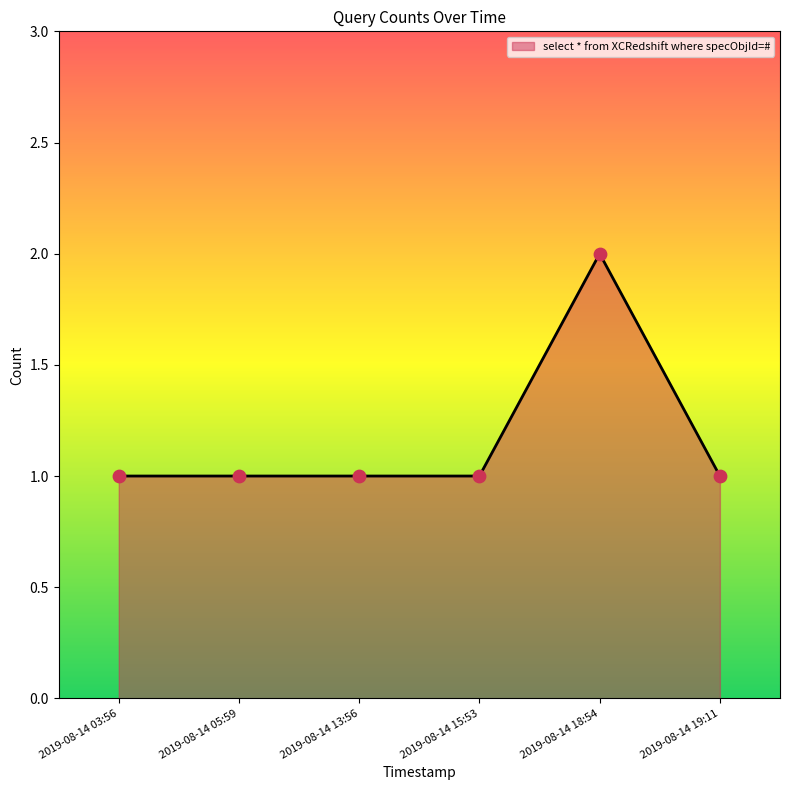

What is the ratio of the value at 2019-08-14 05:59 to the value at 2019-08-14 19:11?

1.0